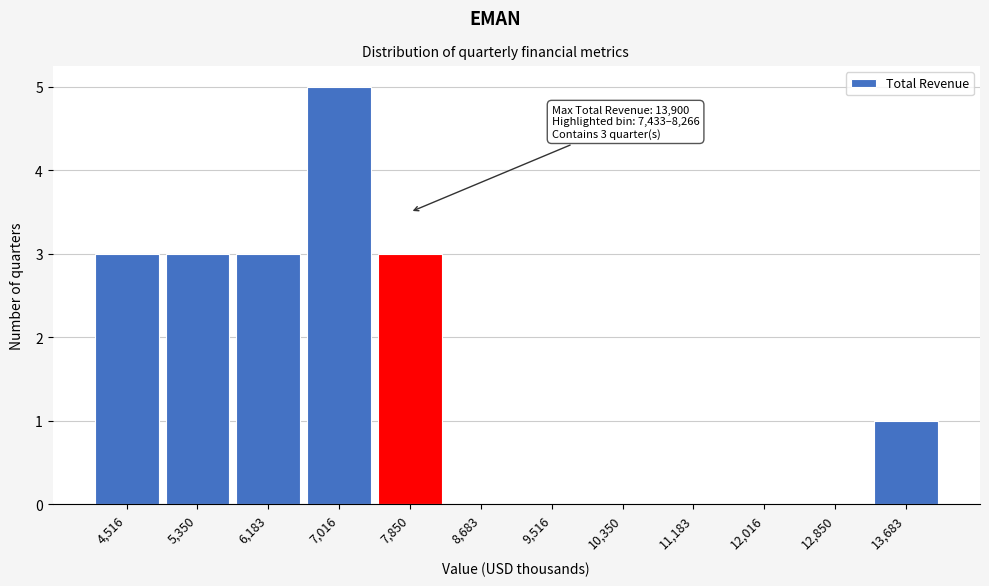

Over which range of the x-axis is the bar tallest?

6600 to 7400